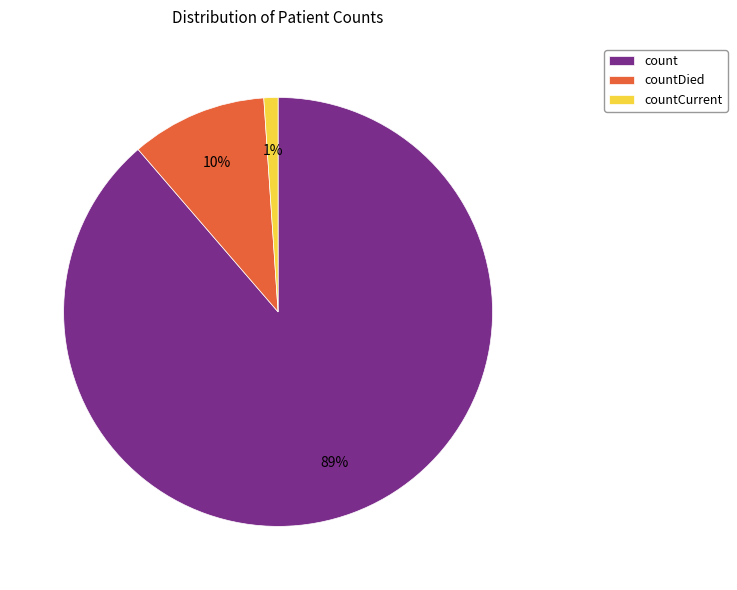

What is the smallest slice in the pie chart?

countCurrent